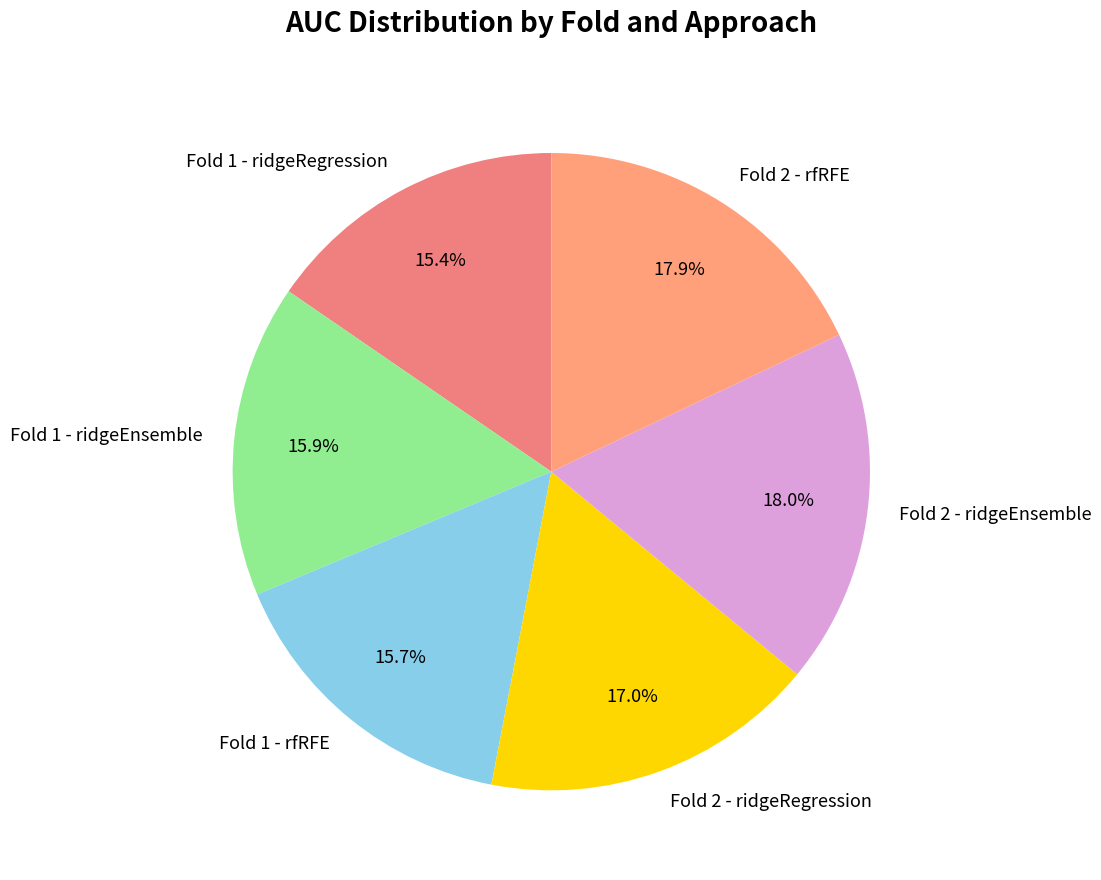

To the nearest percent, what is the combined percentage of Fold 1 - rfRFE and Fold 2 - rfRFE?

34%